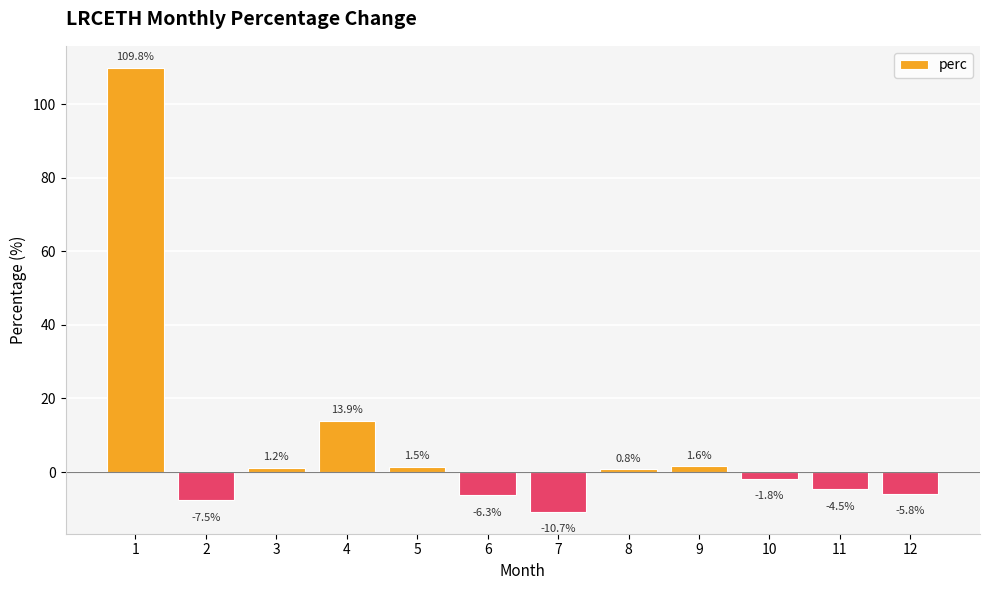

Read the value at 4.

13.9